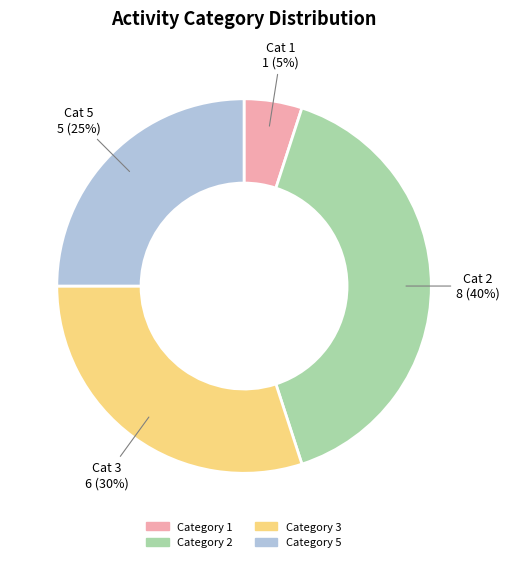

To the nearest percent, what is the average slice percentage?

25%